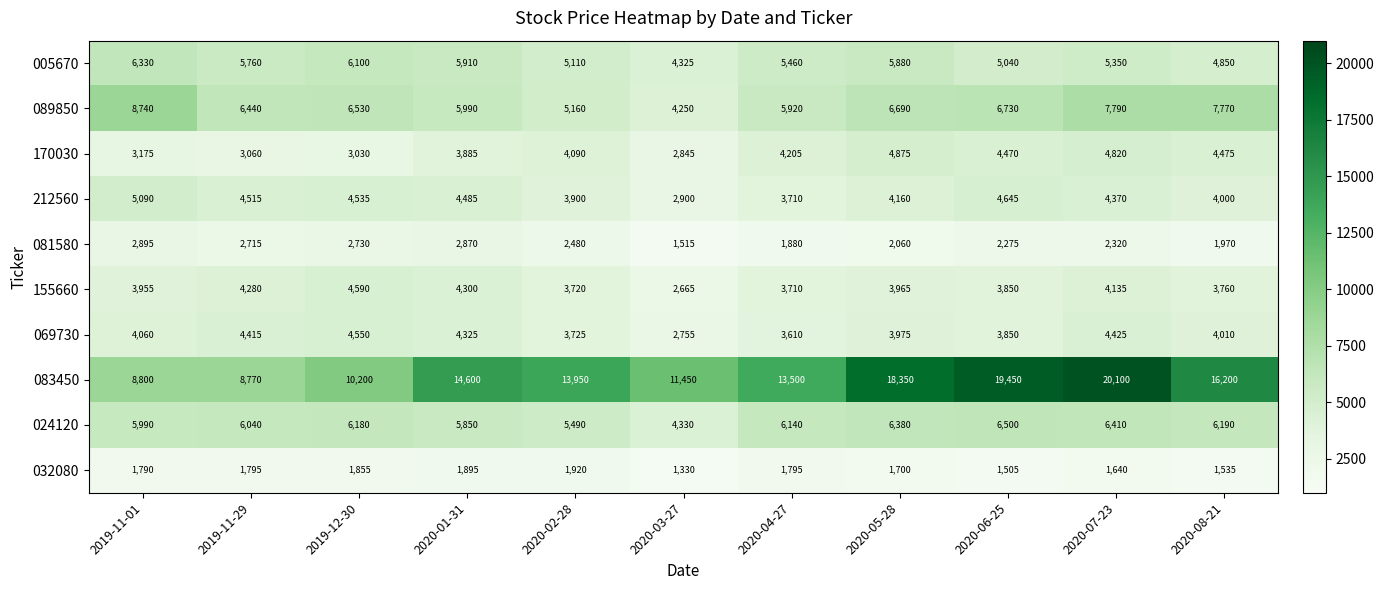

Where does the 089850 series first go above 6530?

2019-11-01